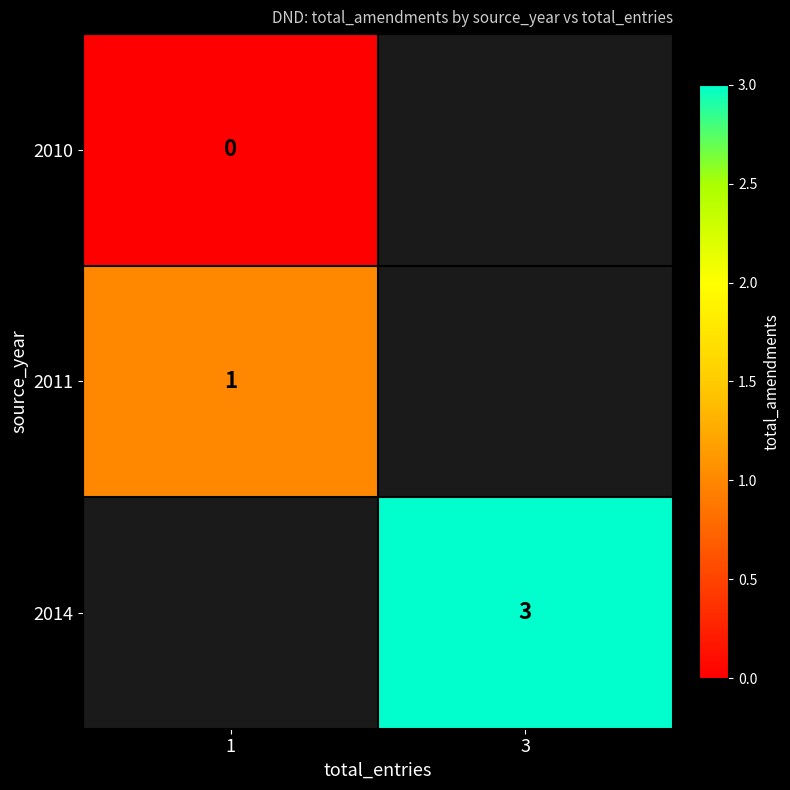

Is it true that 2014 equals 3 at 3?

True